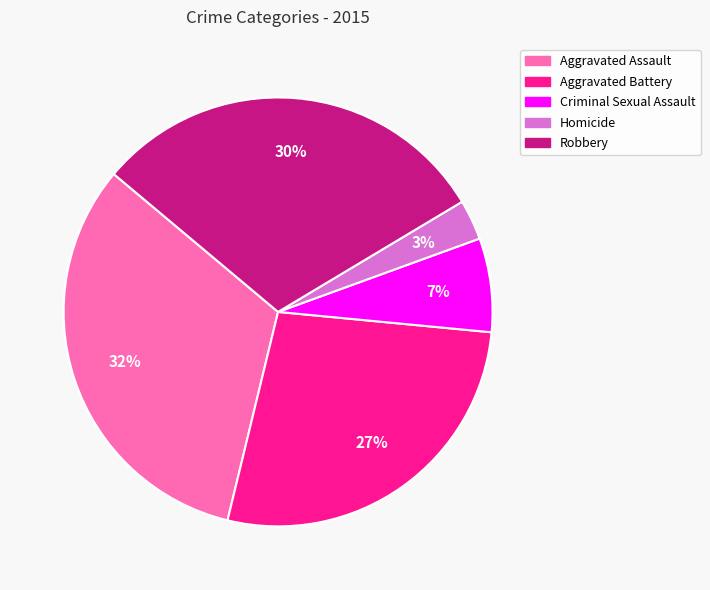

To the nearest percent, what percentage of the pie is Homicide?

3%